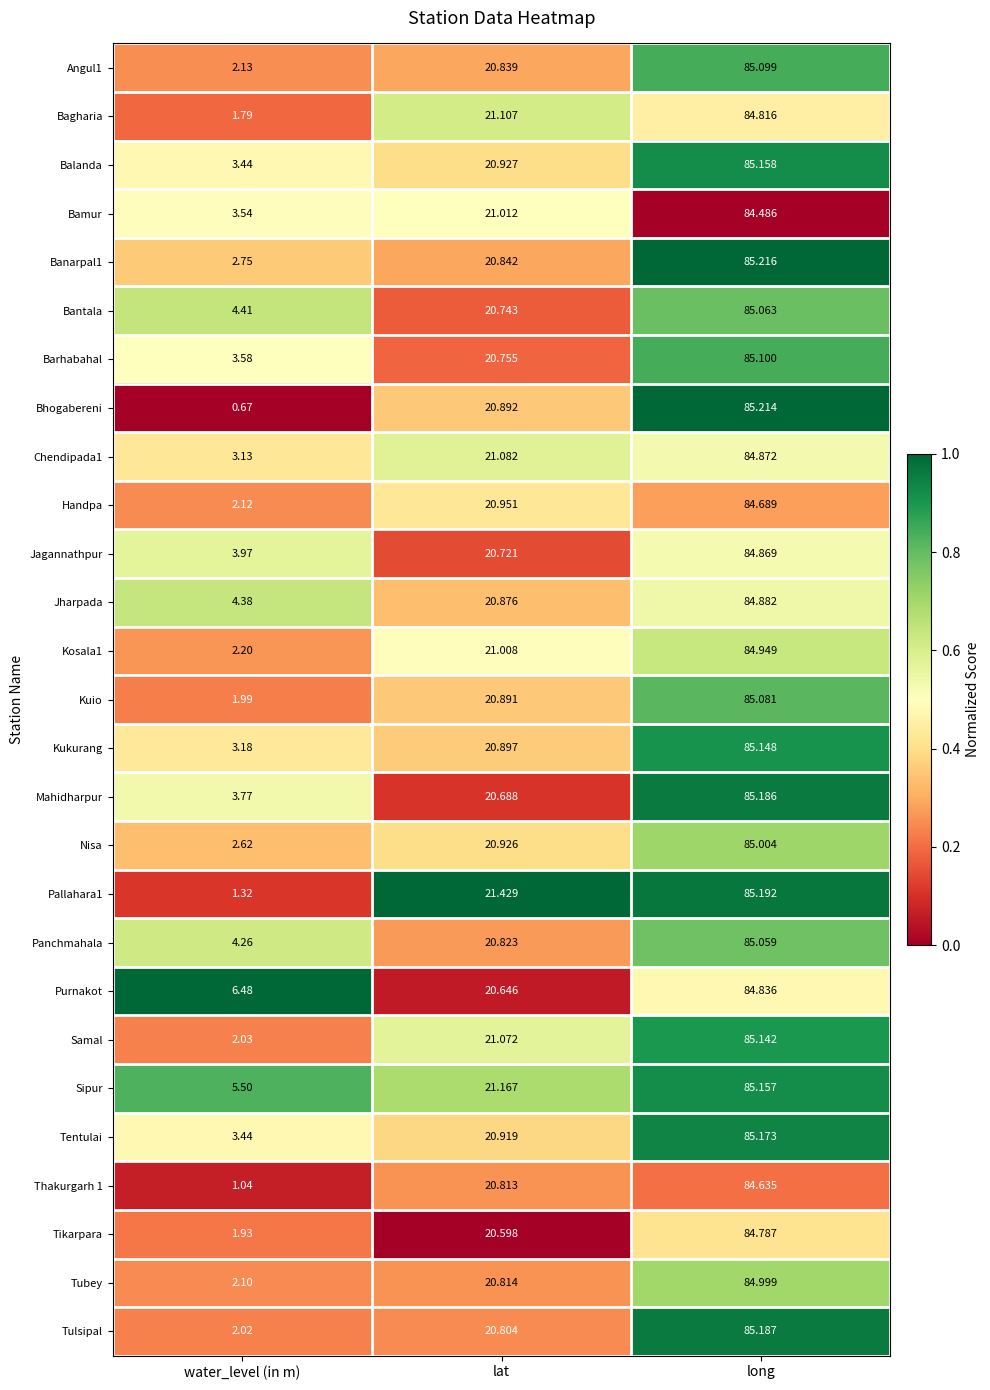

List the labels in order of Tulsipal value, smallest first.

water_level (in m), lat, long